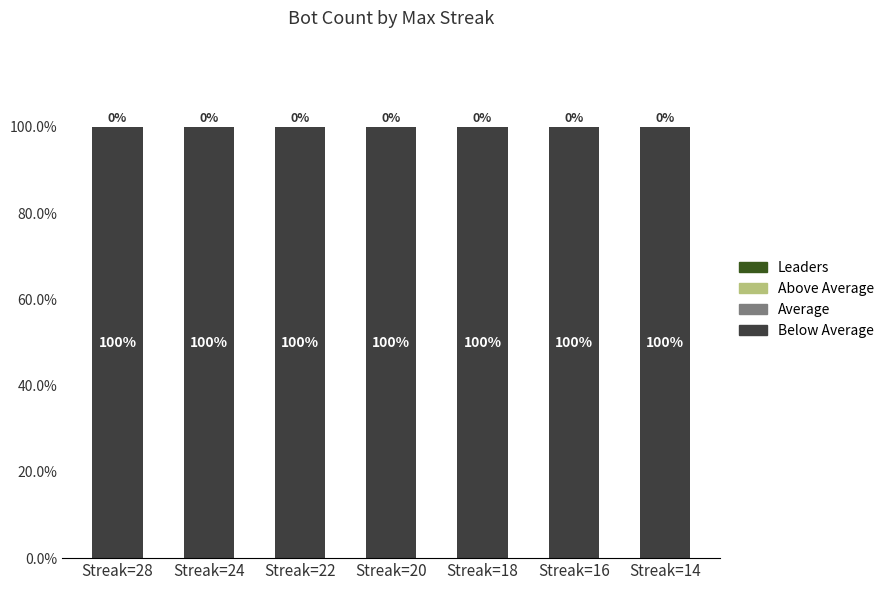

At which category does the chart reach its minimum across all series?

Streak=28